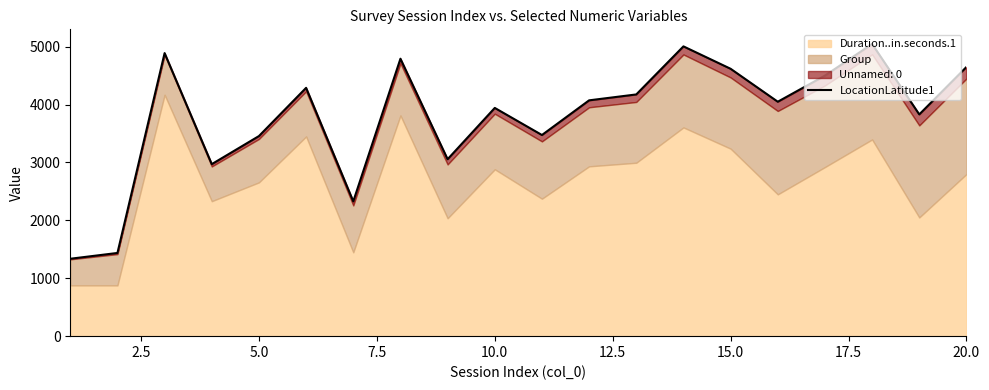

What is the average value?

3796